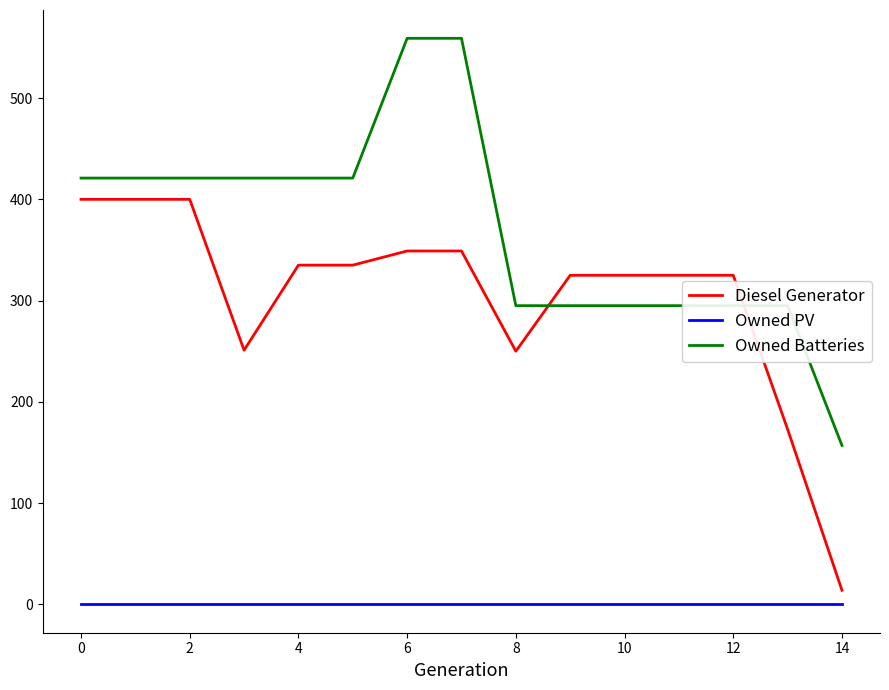

Which series has the largest total across all categories?

Owned Batteries